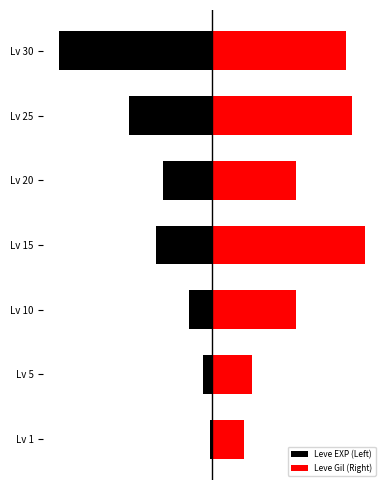

How many groups of bars are there?

7